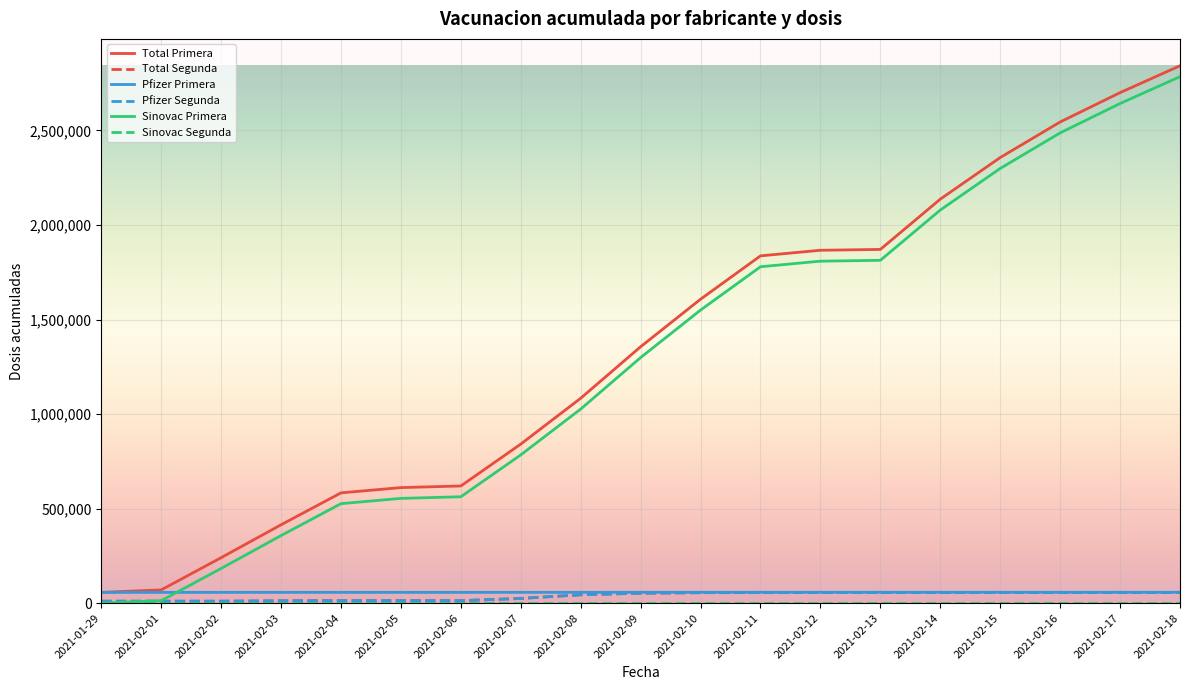

What is the label of the 11th point from the left?

2021-02-10